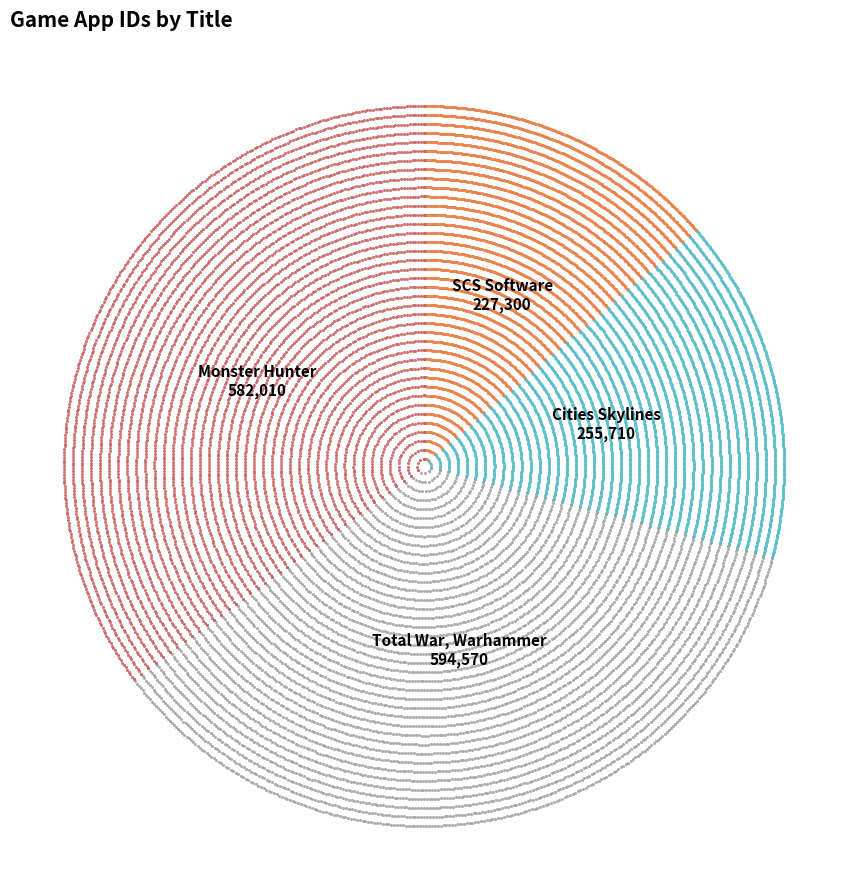

Is the sum of Total War, Warhammer and SCS Software greater than half?

No